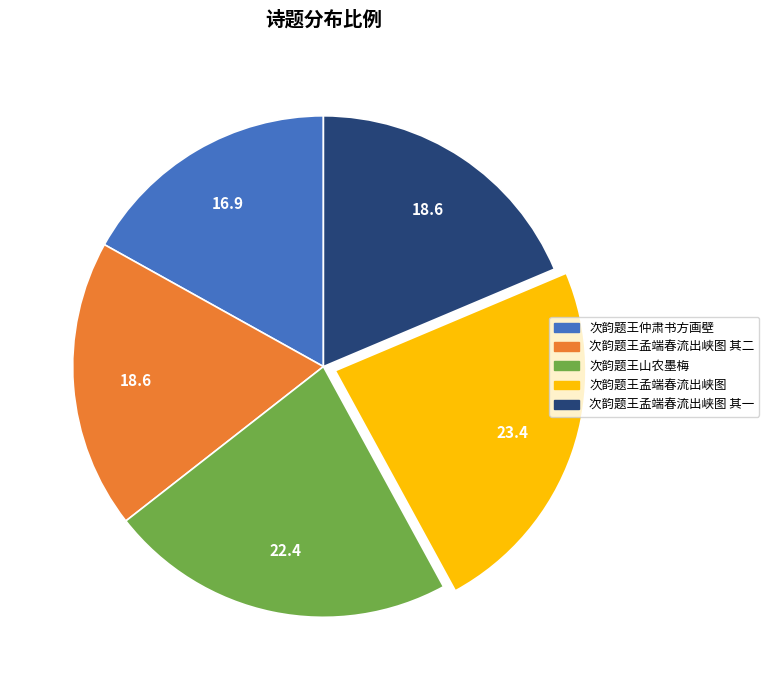

Which category has the smallest portion of the pie?

次韵题王仲肃书方画壁